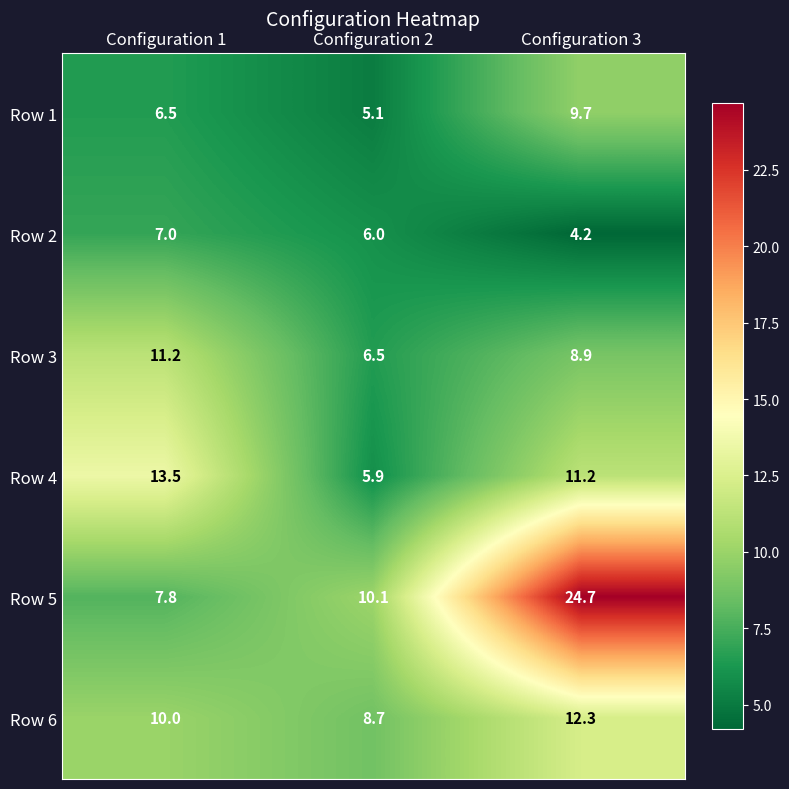

Count the number of categories in the chart.

3